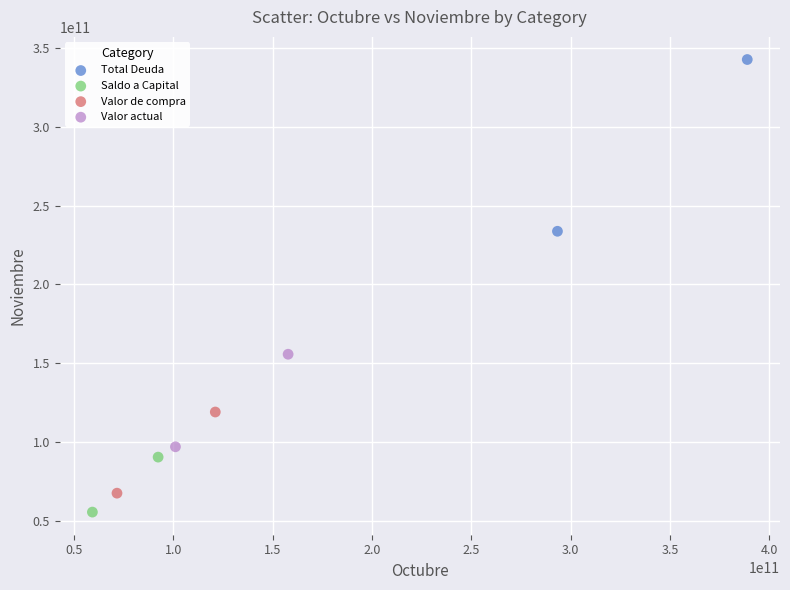

What are all the series names shown in the legend?

Total Deuda, Saldo a Capital, Valor de compra, Valor actual